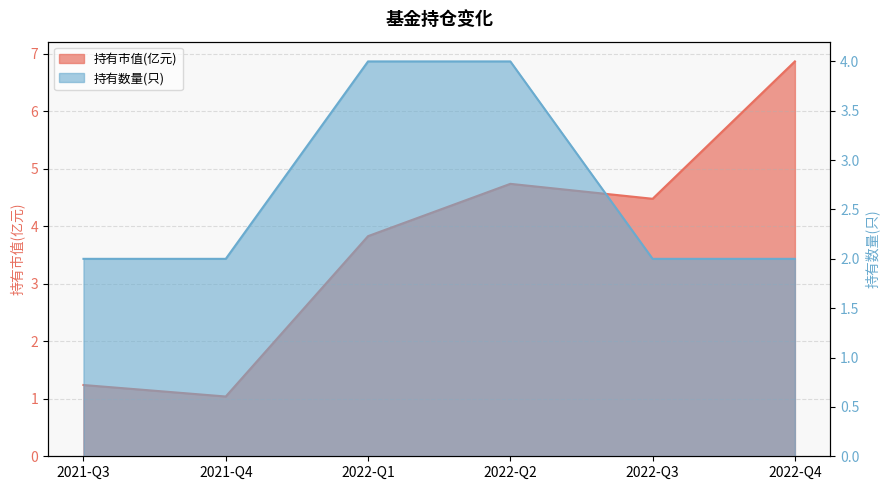

True or false: the data has more than 1 interior local peaks.

False